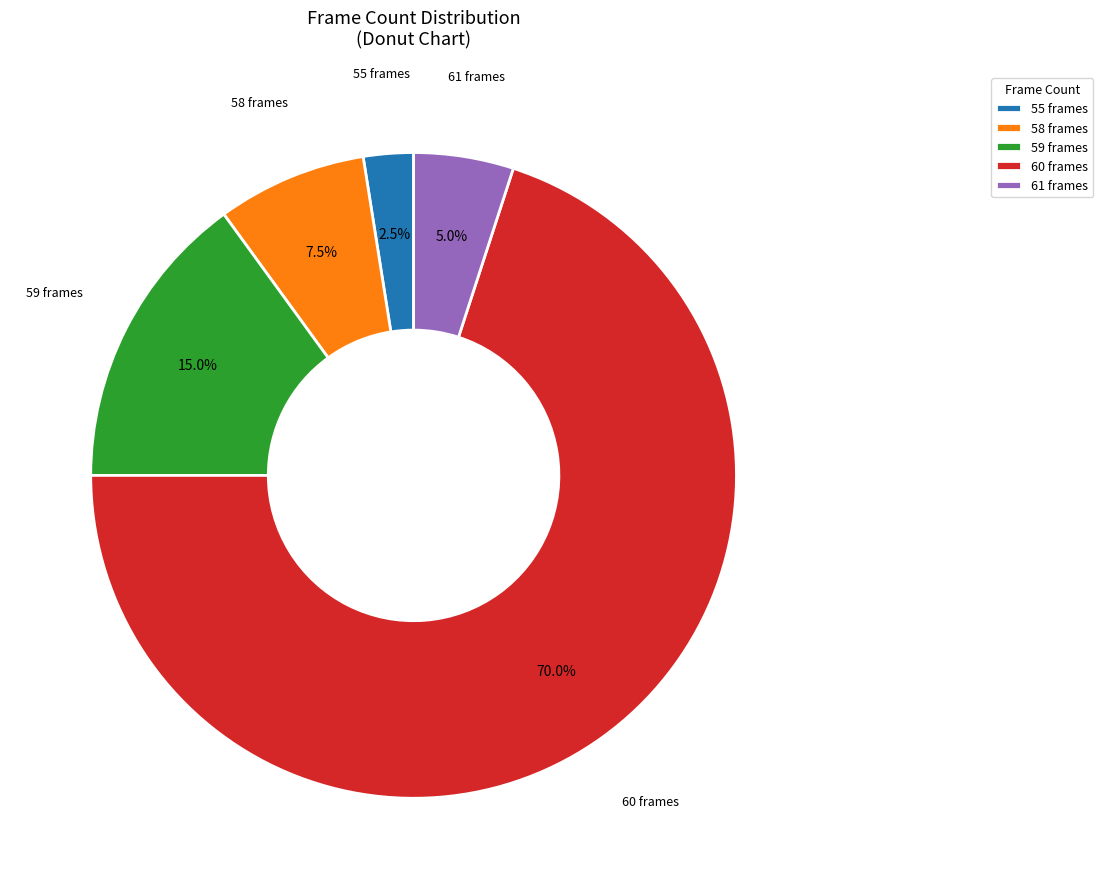

What percentage do 61 frames and 60 frames together represent?

75.0%